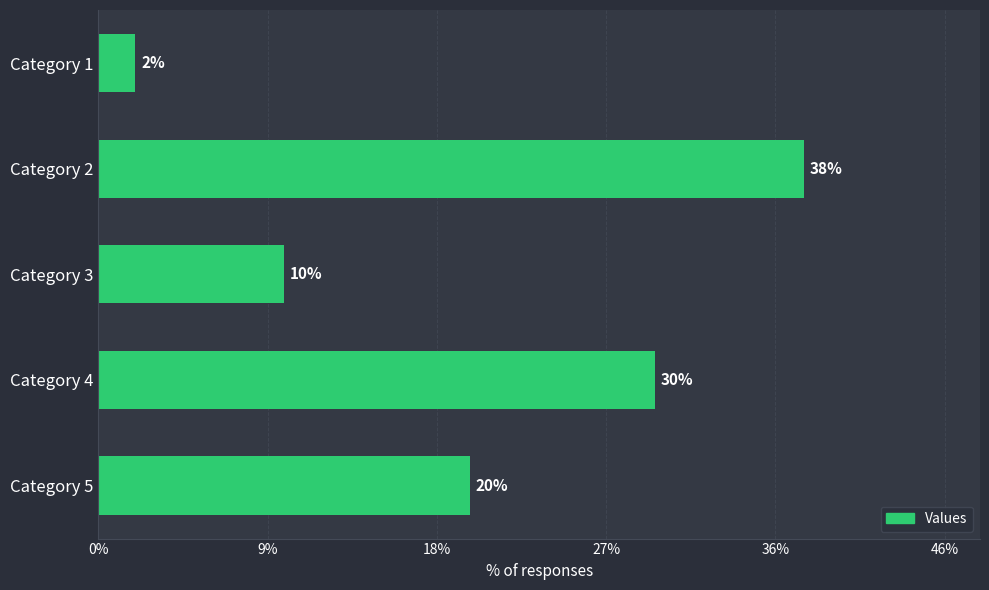

List the labels in order of value, smallest first.

Category 1, Category 3, Category 5, Category 4, Category 2